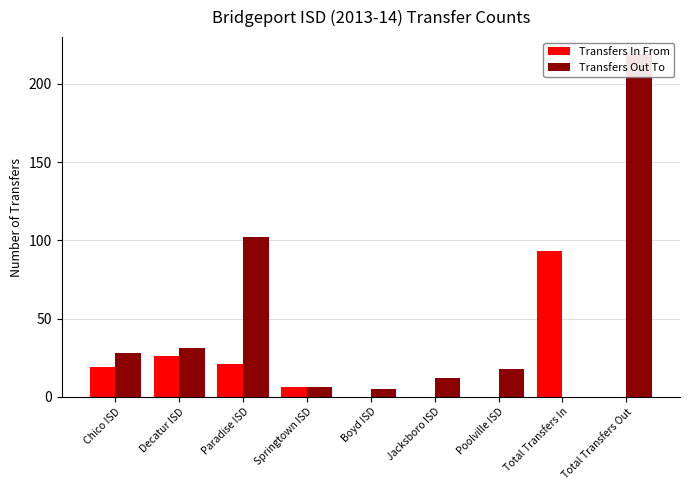

What is the maximum value shown in the chart?

219